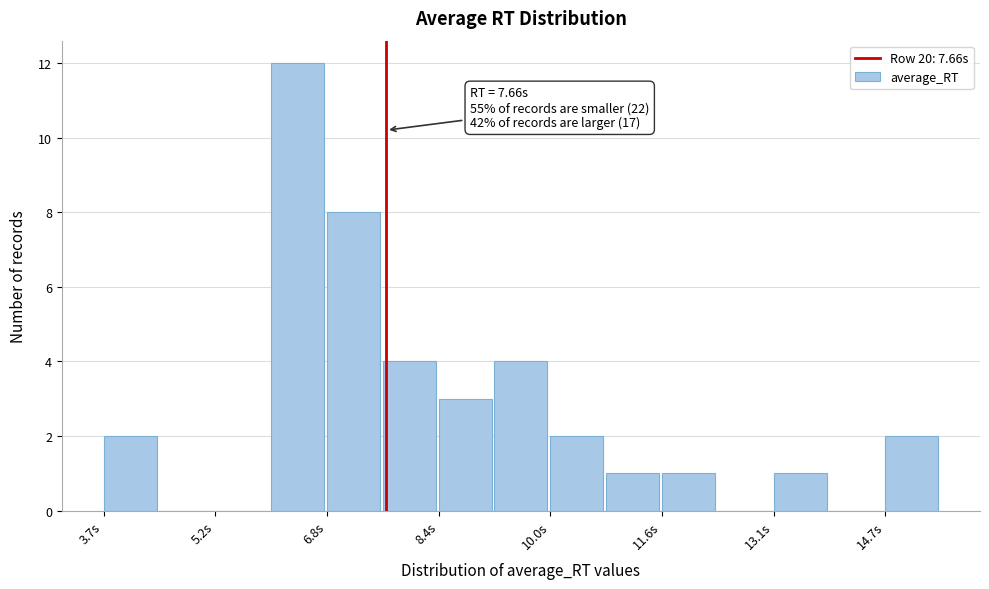

Around what value on the x-axis is the tallest bar? Give the approximate position of its centre, as read against the axis.

6.4